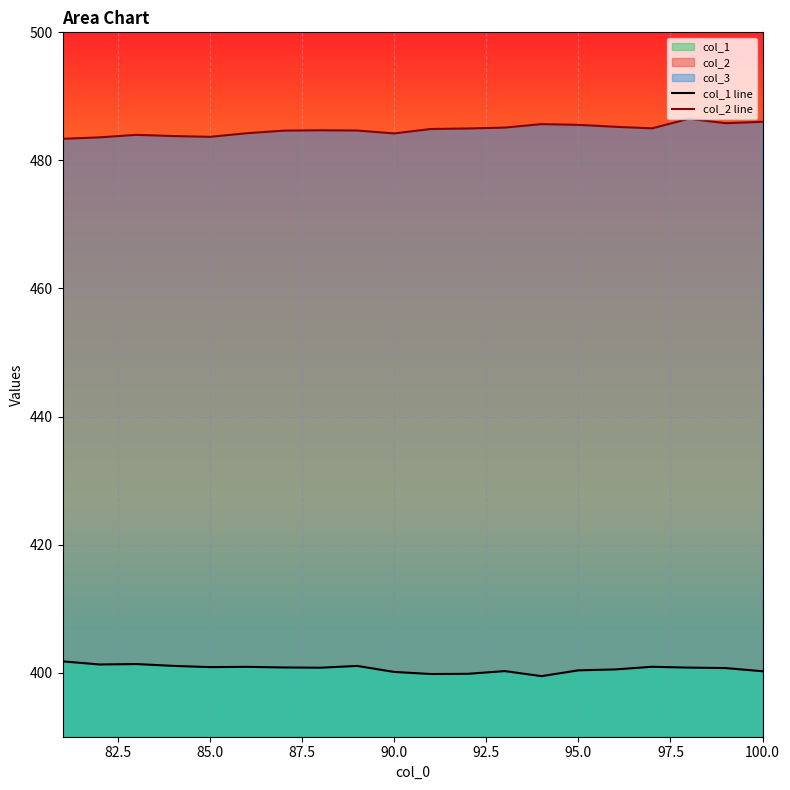

What is the lowest value of the col_1 series?

399.5